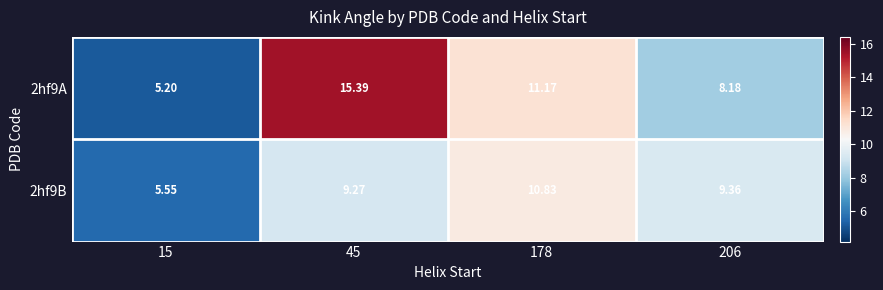

What is the spread (max minus min) of values at 178?

0.3